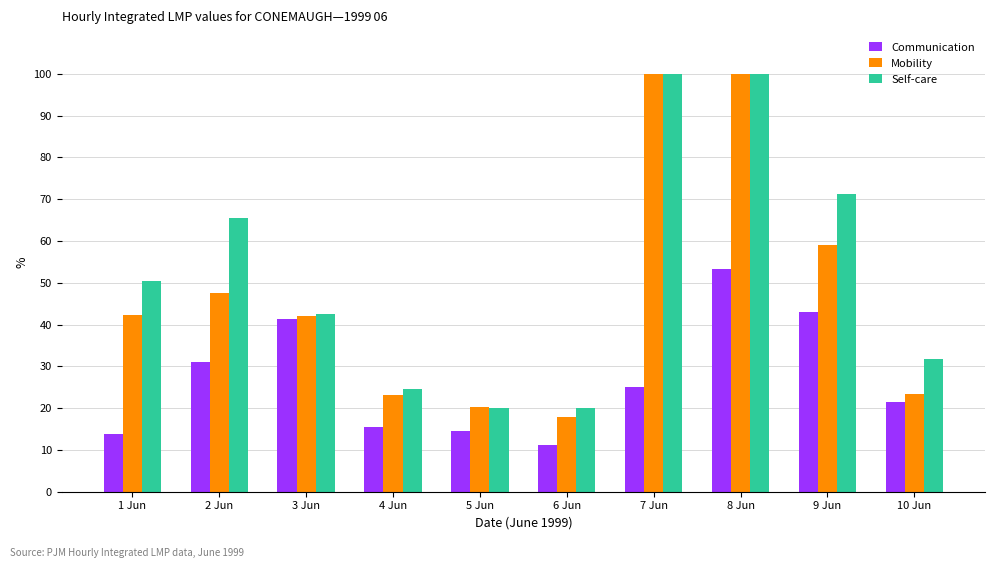

Does the chart contain any negative values?

No